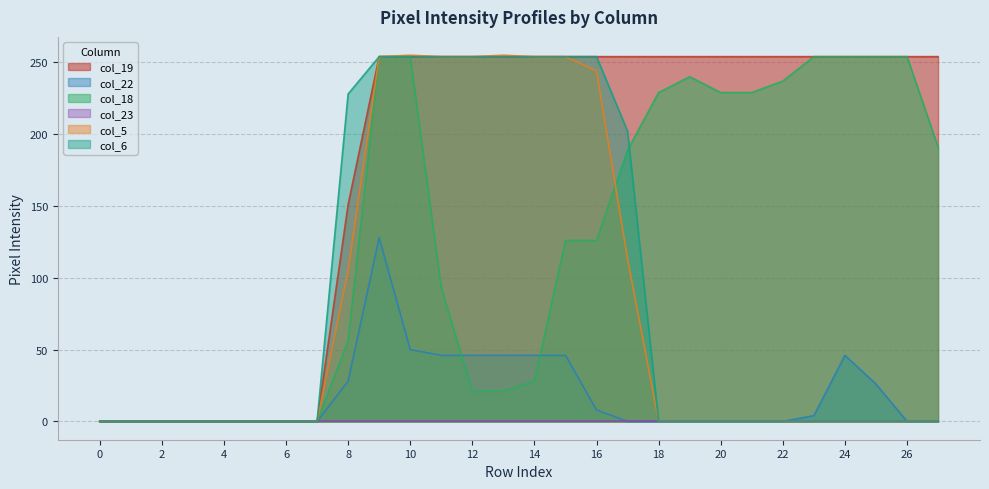

The col_19 series shows 254 at 16. True or false?

True